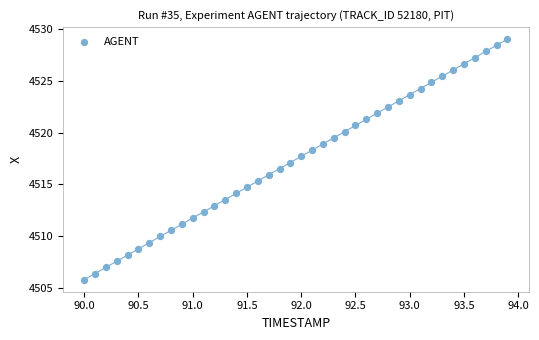

What is the range of Y values (max minus min)?

23.2